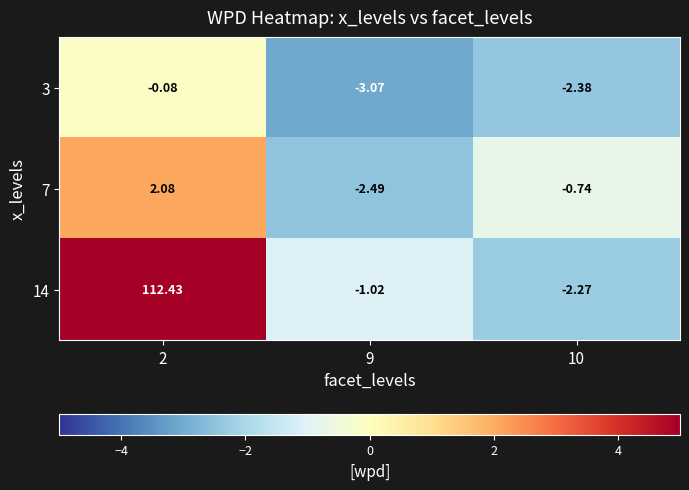

How many categories are shown in the chart?

3